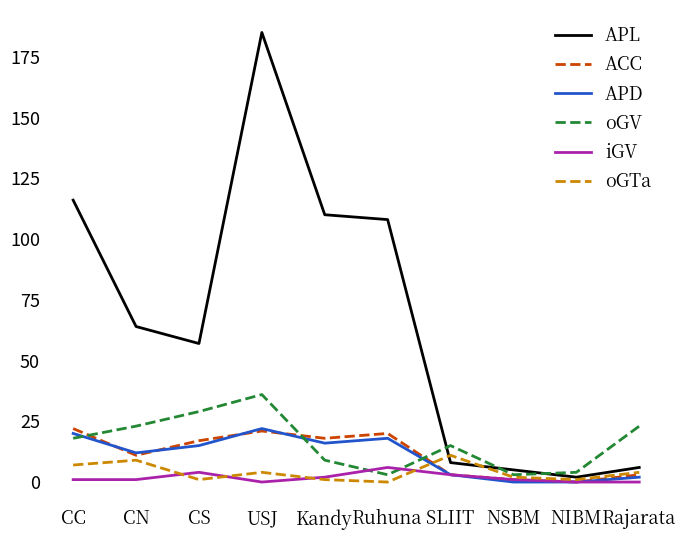

Reading left to right, extract all data points from this chart.

APL: CC=116	CN=64	CS=57	USJ=185	Kandy=110	Ruhuna=108	SLIIT=8	NSBM=5	NIBM=2	Rajarata=6
ACC: CC=22	CN=11	CS=17	USJ=21	Kandy=18	Ruhuna=20	SLIIT=3	NSBM=1	NIBM=0	Rajarata=3
APD: CC=20	CN=12	CS=15	USJ=22	Kandy=16	Ruhuna=18	SLIIT=3	NSBM=0	NIBM=0	Rajarata=2
oGV: CC=18	CN=23	CS=29	USJ=36	Kandy=9	Ruhuna=3	SLIIT=15	NSBM=3	NIBM=4	Rajarata=23
iGV: CC=1	CN=1	CS=4	USJ=0	Kandy=2	Ruhuna=6	SLIIT=3	NSBM=1	NIBM=0	Rajarata=0
oGTa: CC=7	CN=9	CS=1	USJ=4	Kandy=1	Ruhuna=0	SLIIT=11	NSBM=2	NIBM=1	Rajarata=4